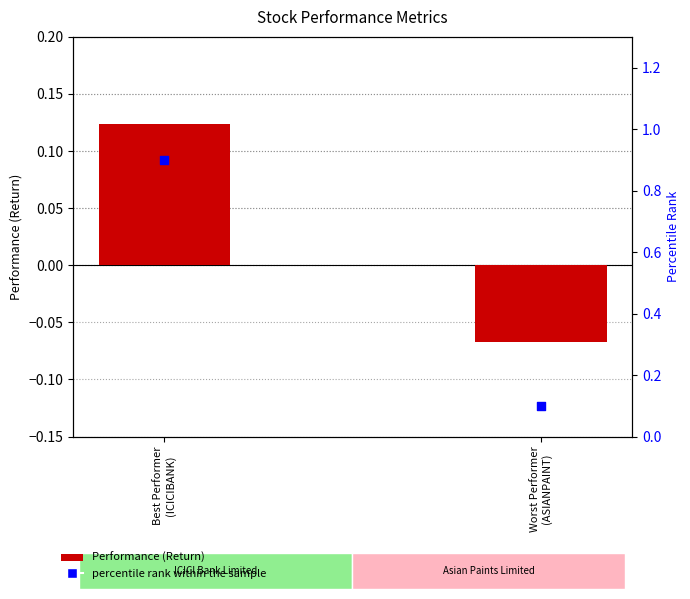

Which series has the largest Y range (max minus min)?

percentile rank within the sample